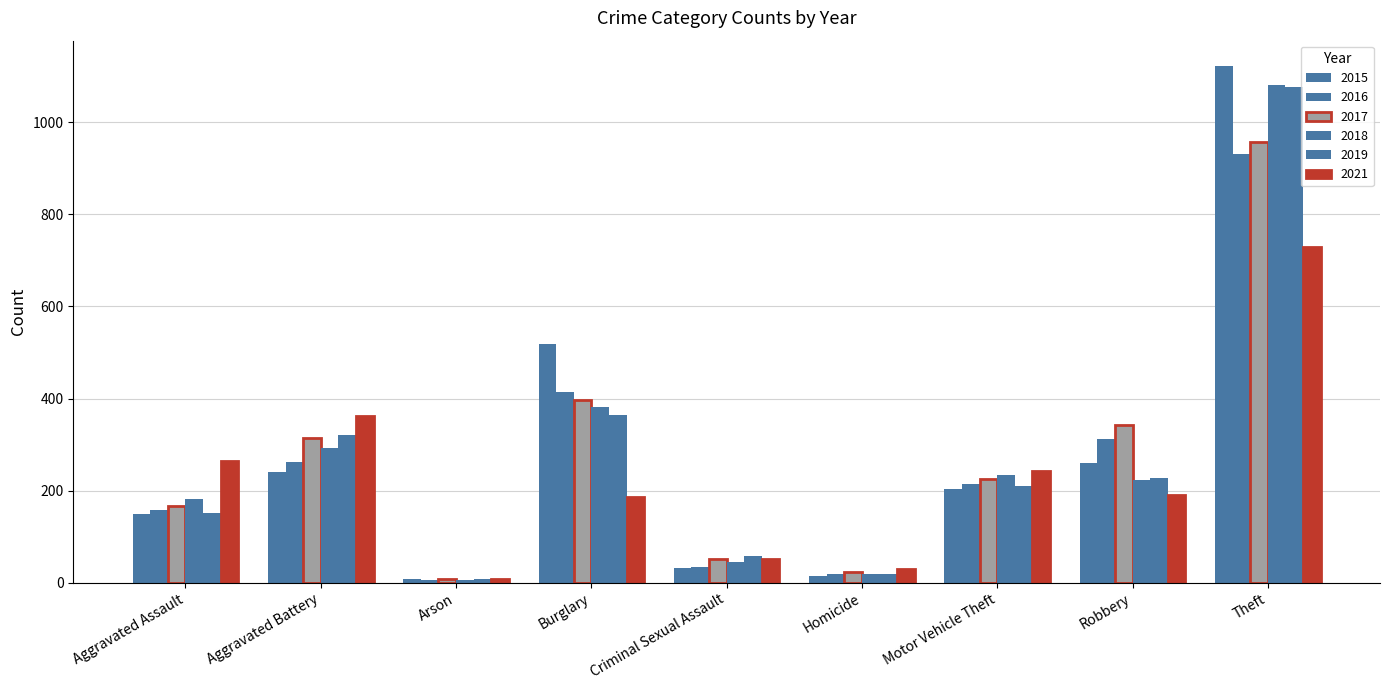

How many categories are shown in the chart?

9